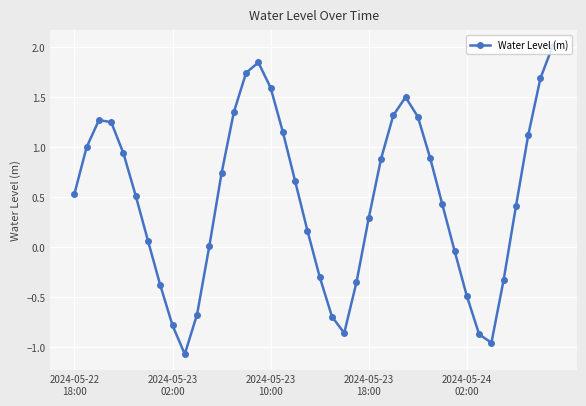

What is the minimum value shown in the chart?

-1.1